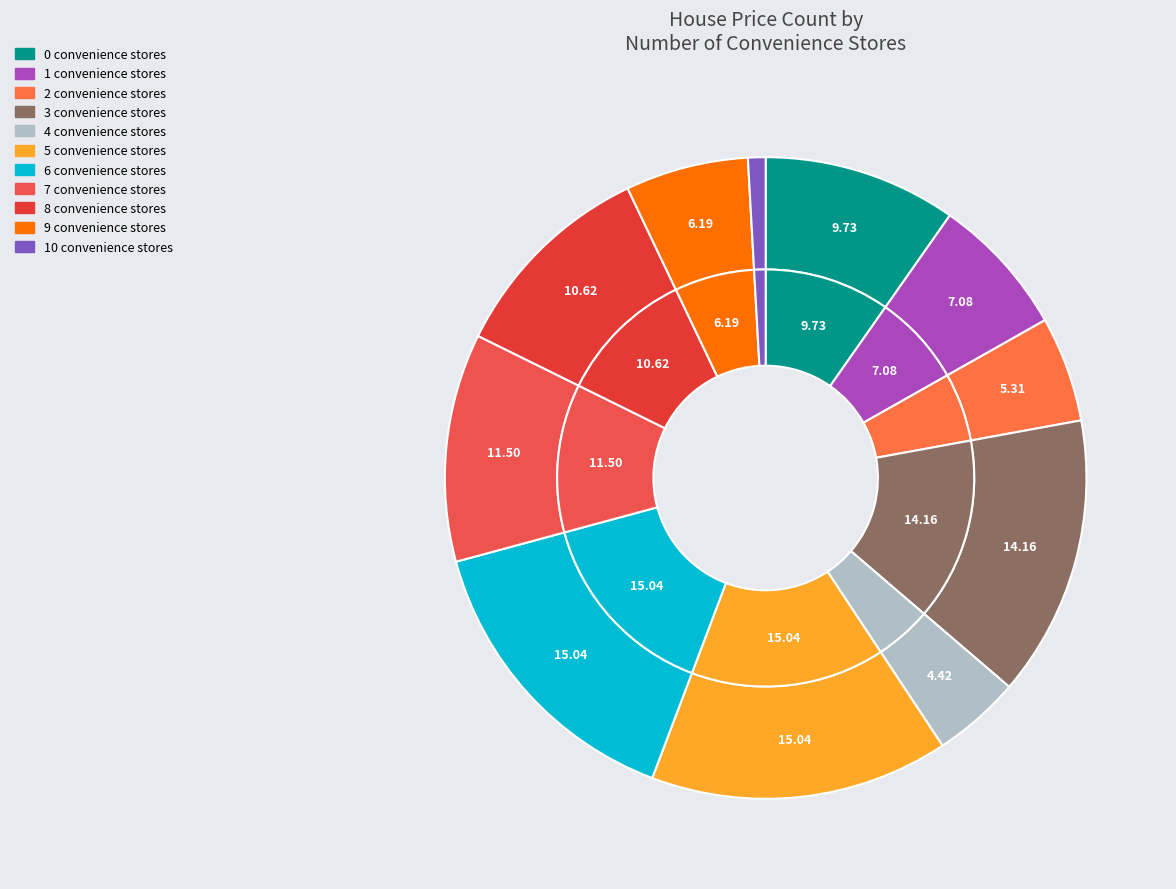

Between 10 and 9, which is larger?

9